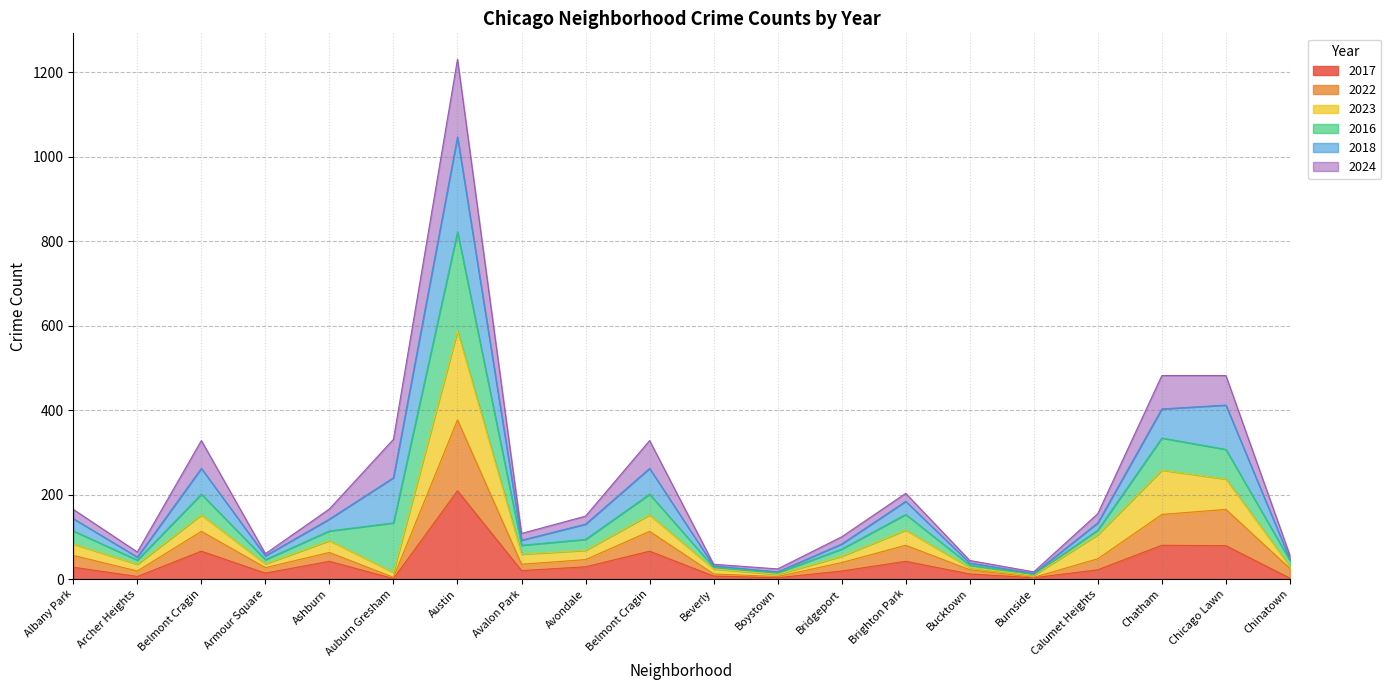

True or false: 2022 and 2023 intersect in this chart.

False